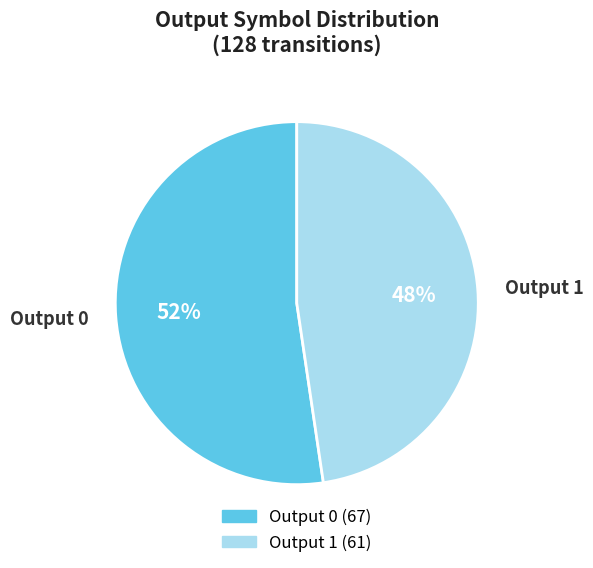

How many segments does this pie chart have?

2